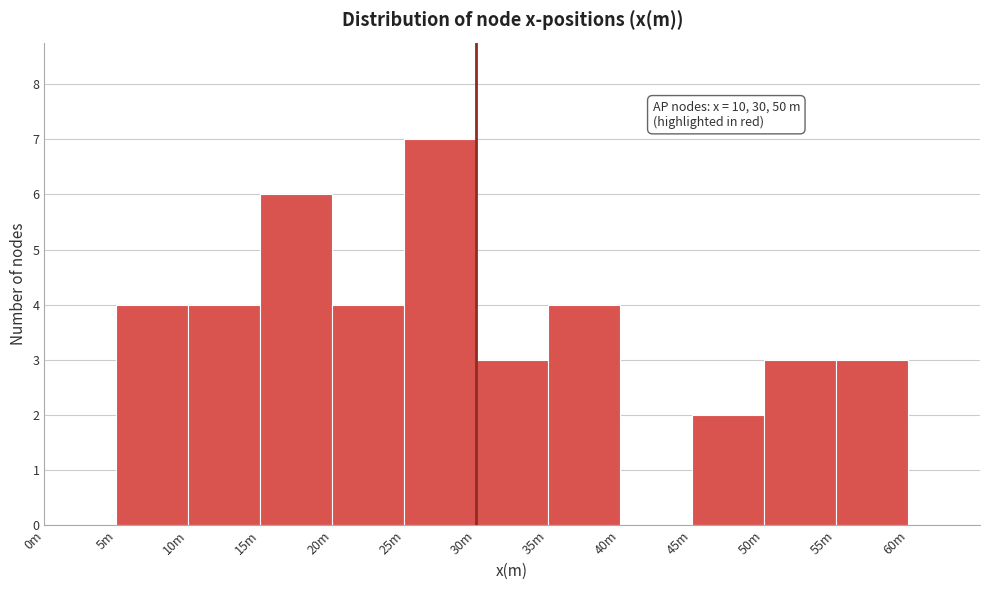

Reading right to left, extract all data points from this chart.

60m=0	55m=3	50m=3	45m=2	40m=0	35m=4	30m=3	25m=7	20m=4	15m=6	10m=4	5m=4	0m=0